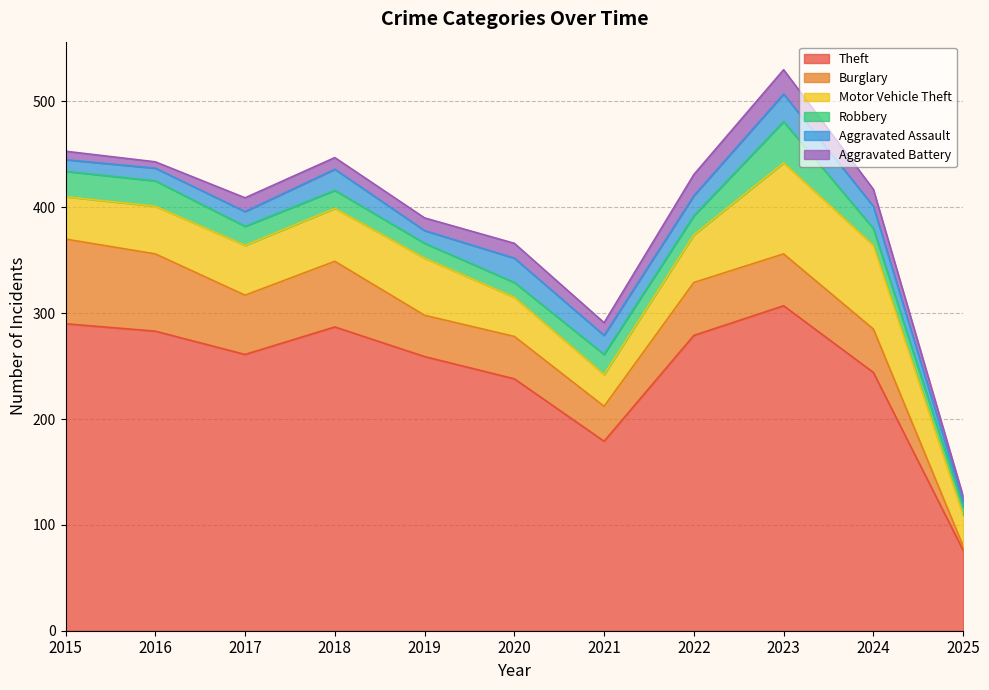

Reading left to right, extract all data points from this chart.

Theft: 290	283	261	287	259	238	179	279	307	244	76
Burglary: 80	73	56	62	39	40	33	50	49	41	4
Motor Vehicle Theft: 40	45	47	50	54	37	30	45	86	79	29
Robbery: 24	24	18	17	14	14	19	18	39	16	8
Aggravated Assault: 11	12	14	20	12	23	18	19	26	21	5
Aggravated Battery: 8	6	13	11	12	14	12	20	23	16	5